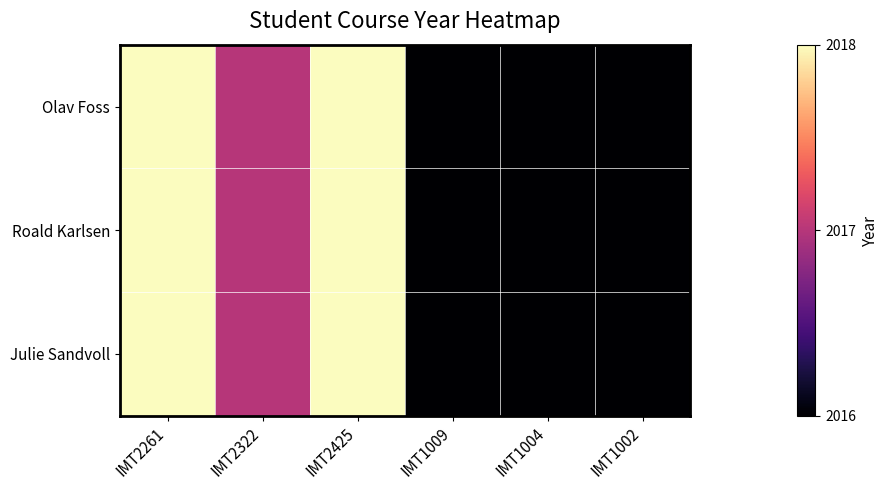

List the series in order of their peak value, lowest first.

Olav Foss, Roald Karlsen, Julie Sandvoll